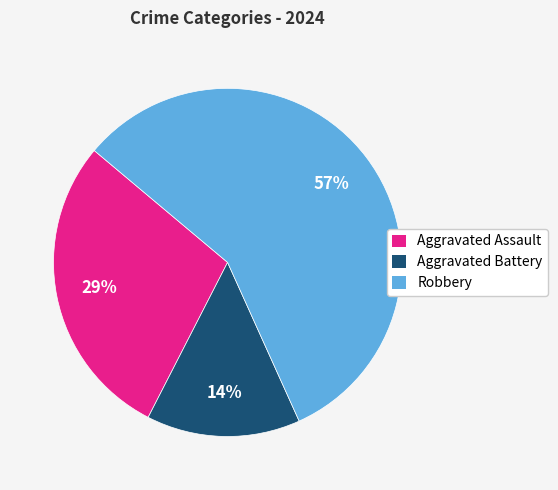

To the nearest percent, what percentage of the pie is Robbery?

57%